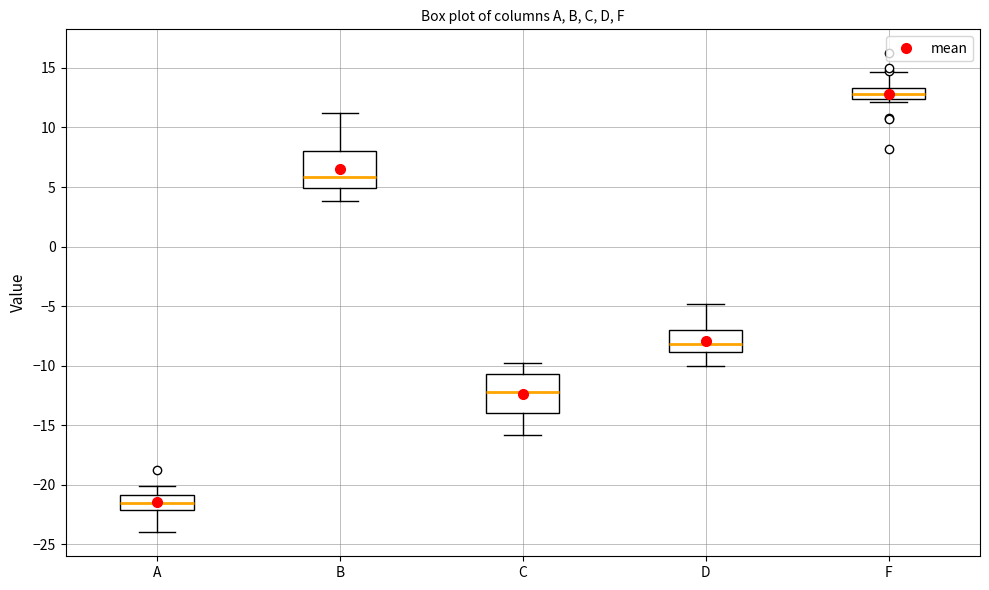

Where is the lower edge of the box for F on the y-axis? The values are not printed on the chart, so give them approximately, as read against the axis.

12.5